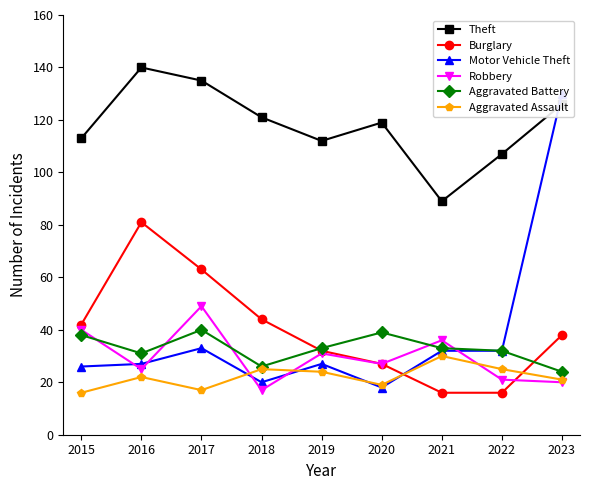

What is the difference between the Aggravated Battery values at 2017 and 2018?

14